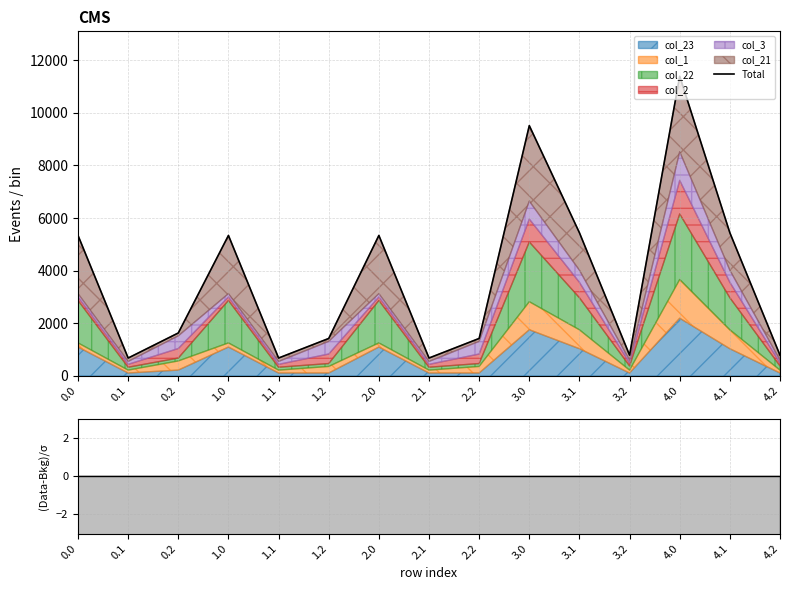

What is the change in value from 0.1 to 3.0?

+8835.6